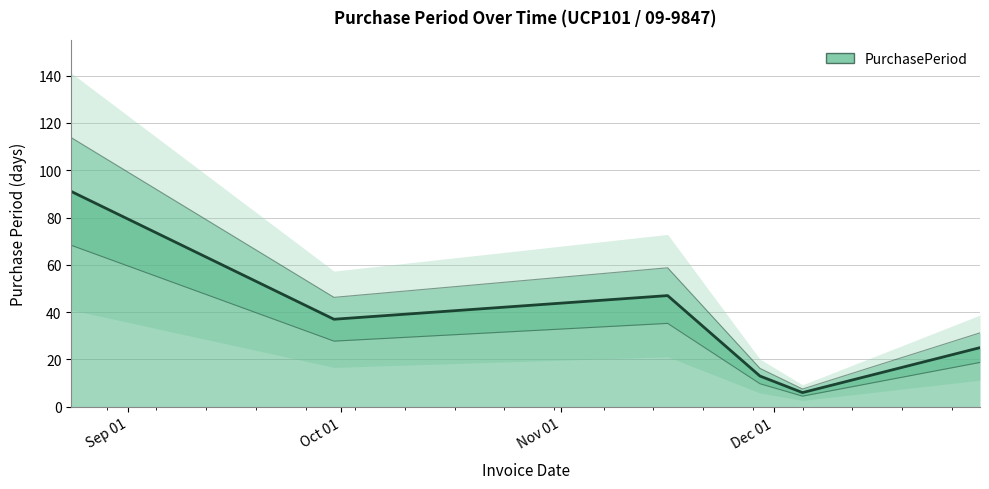

The chart shows a value of 37 at Oct 01. True or false?

True